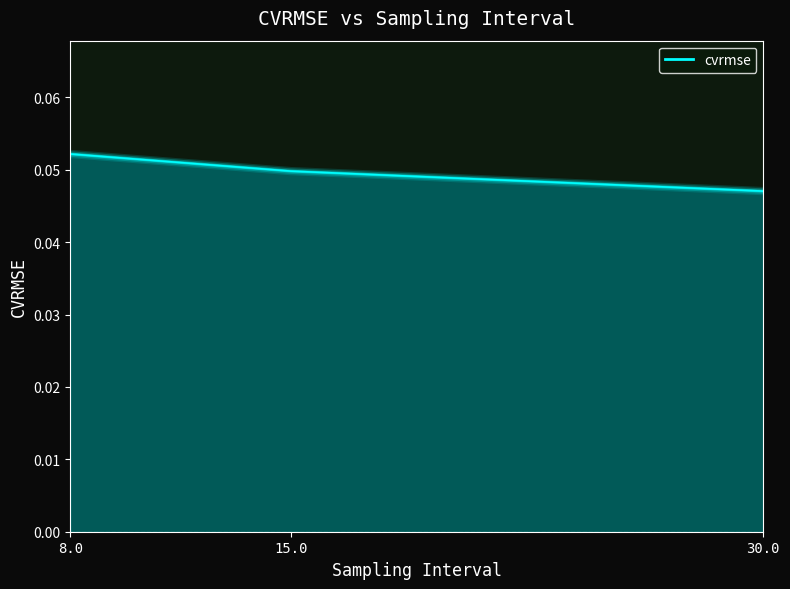

True or false: the data shows 0.0 at 30.0.

True